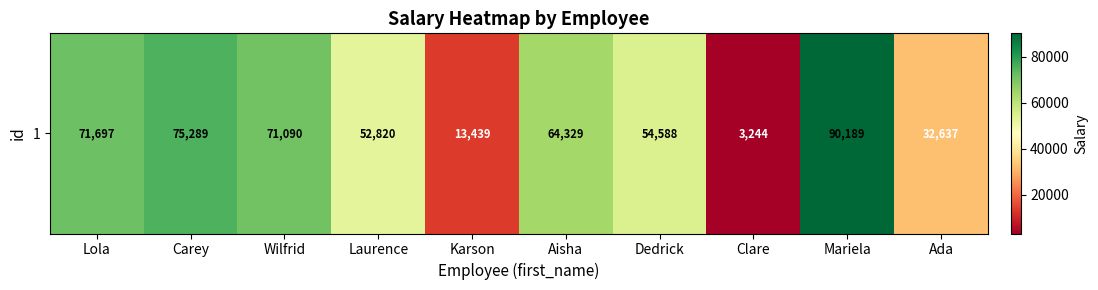

What is the difference between the values at Mariela and Dedrick?

35601